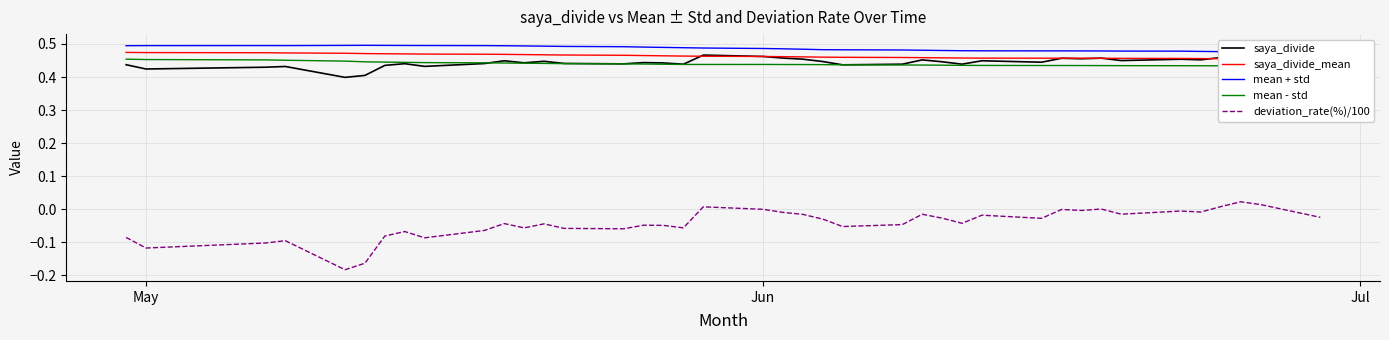

How many interior local peaks does the mean + std series have?

3